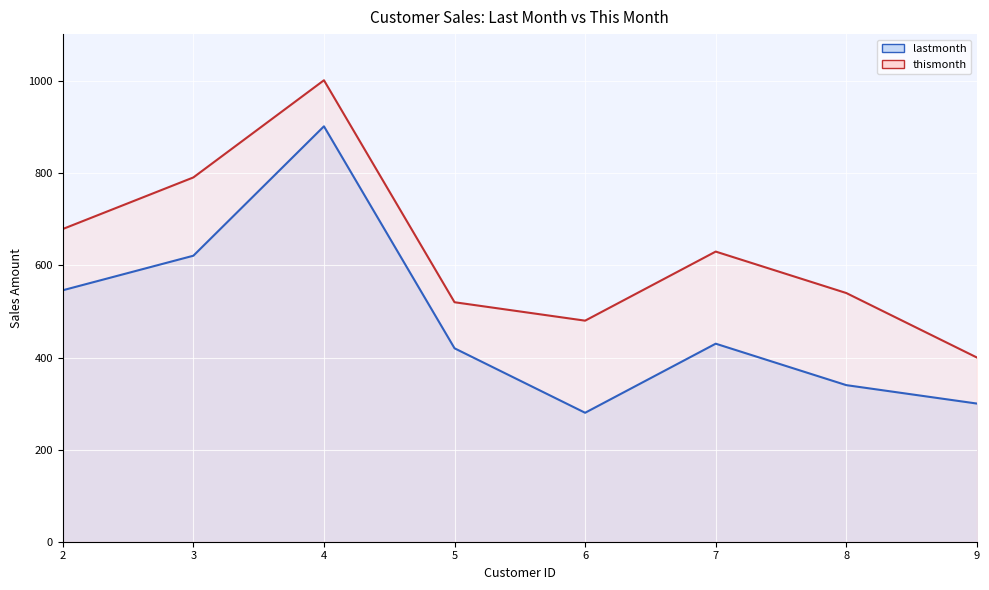

Where does the thismonth series first go above 630?

2